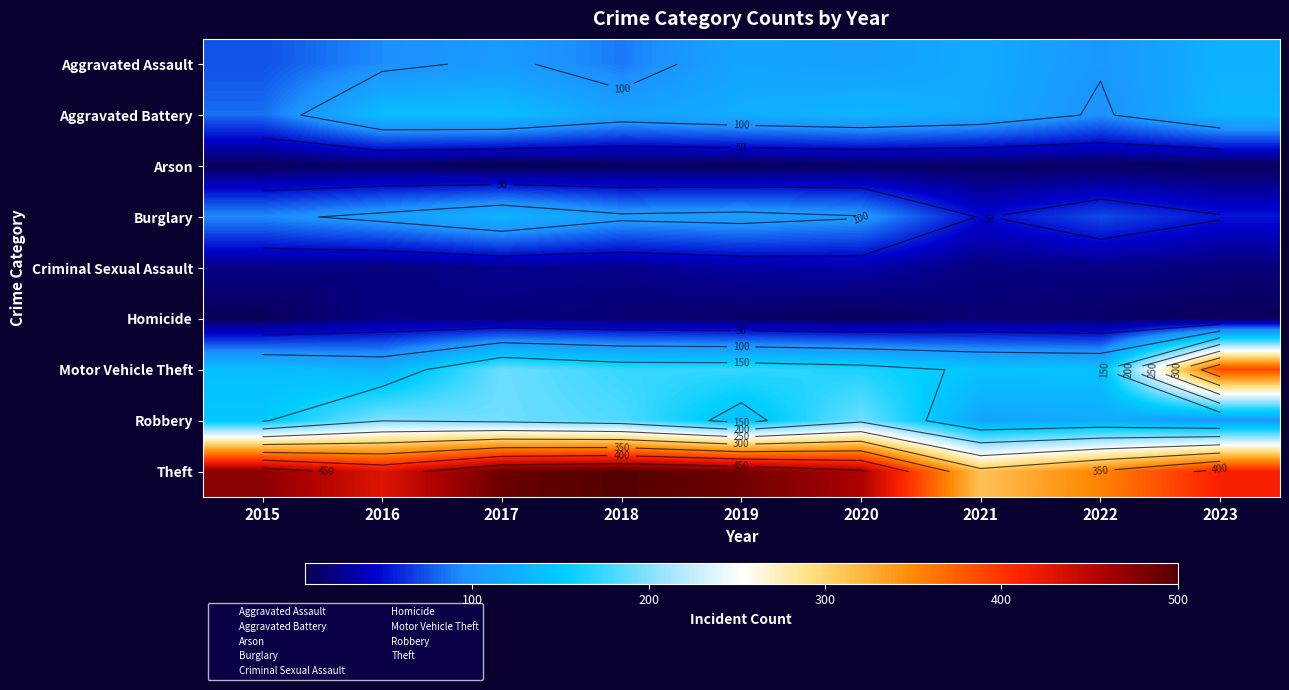

At which category is the sum across all series the highest?

2017